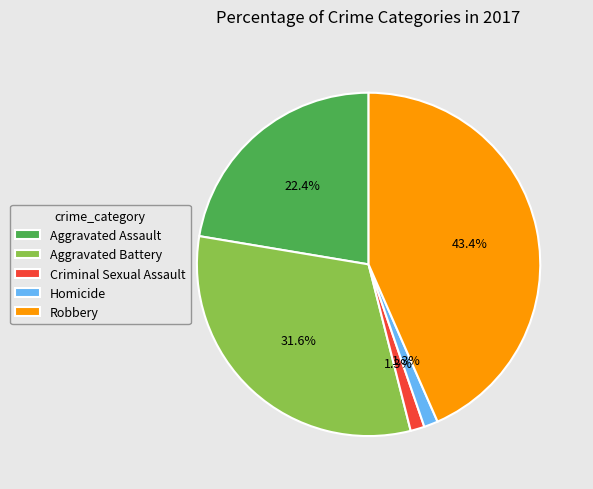

Between Robbery and Aggravated Battery, which is larger?

Robbery